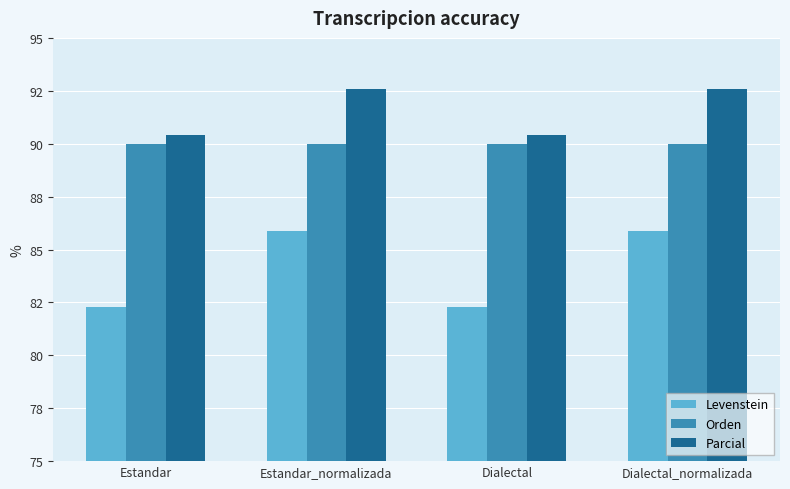

At which category is the sum across all series the highest?

Estandar_normalizada